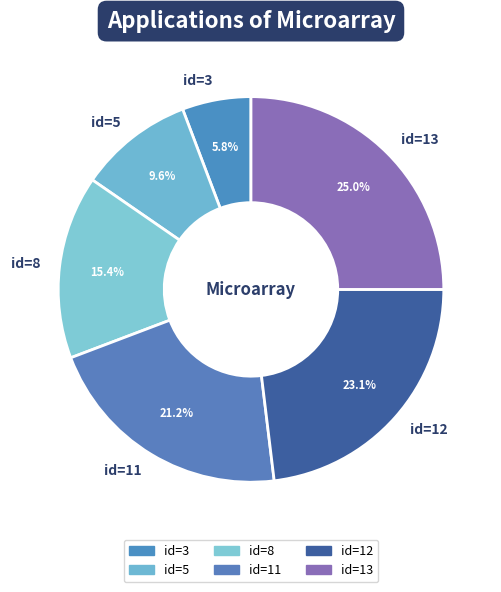

To the nearest percent, what is the difference between the id=13 and id=11 slice percentages?

4%